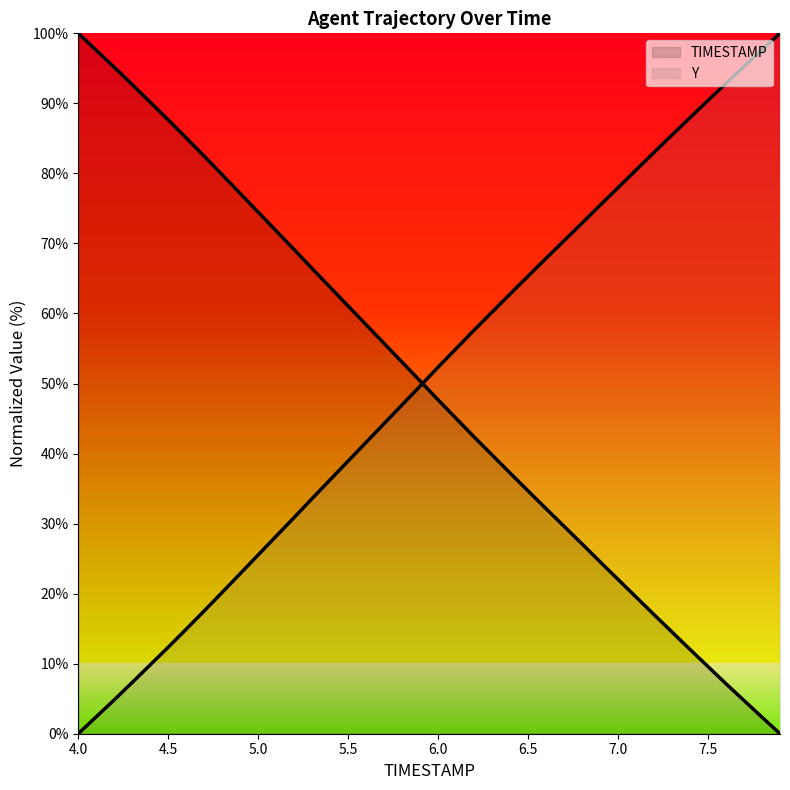

At which label does TIMESTAMP first exceed 50?

4.0